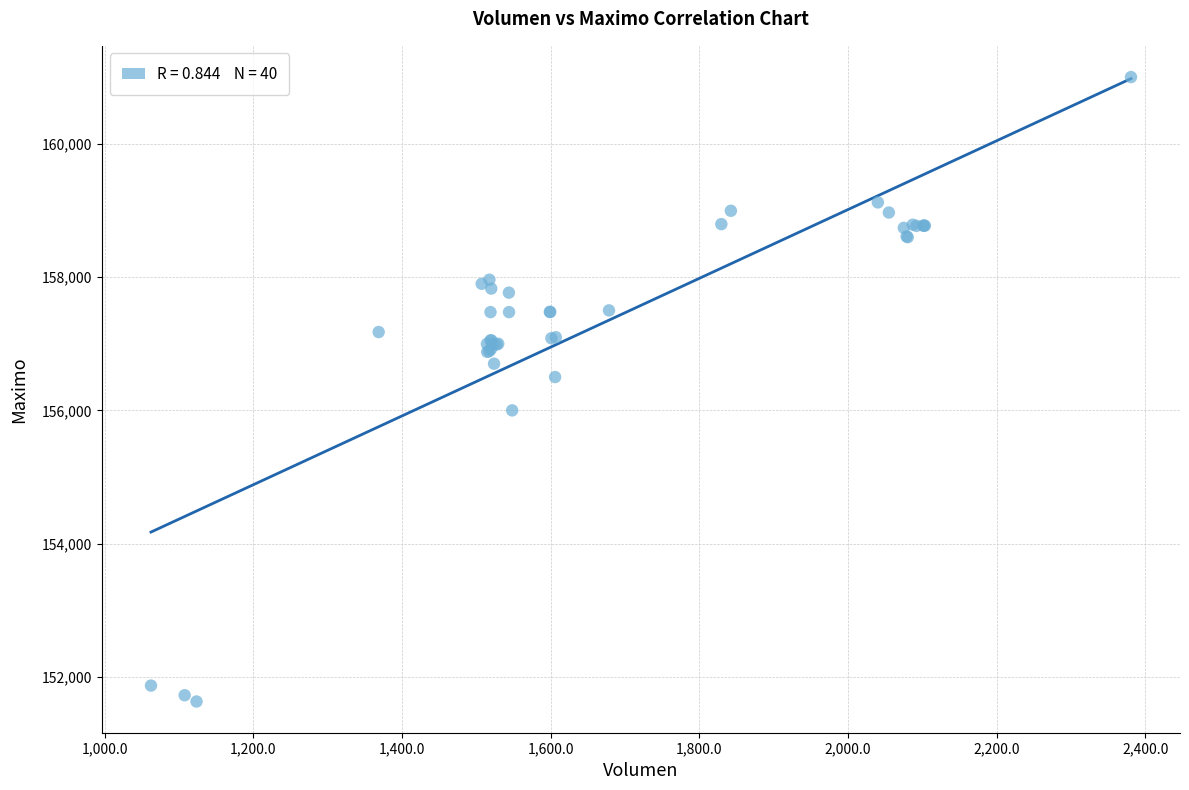

What Y value in the scatter plot is closest to 156316?

156500